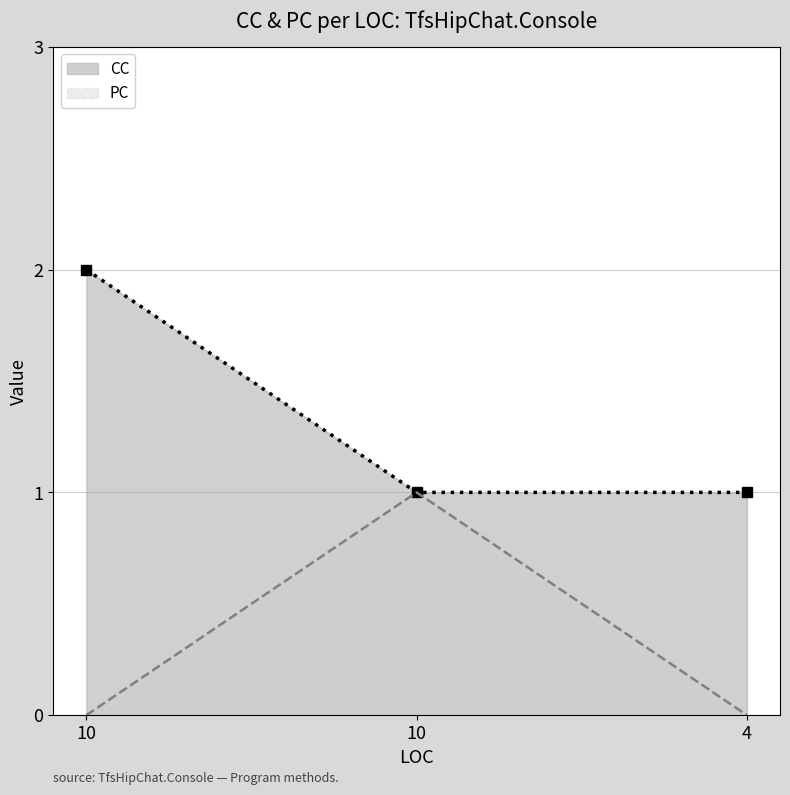

Which series has the largest total across all categories?

CC